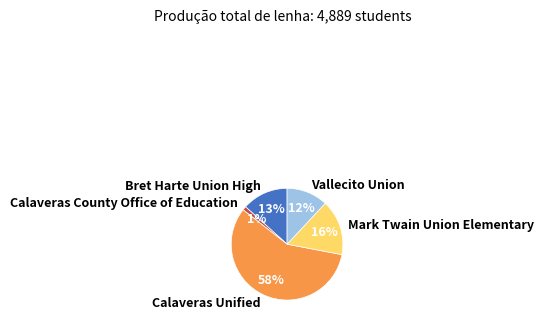

Which slice is the largest?

Calaveras Unified